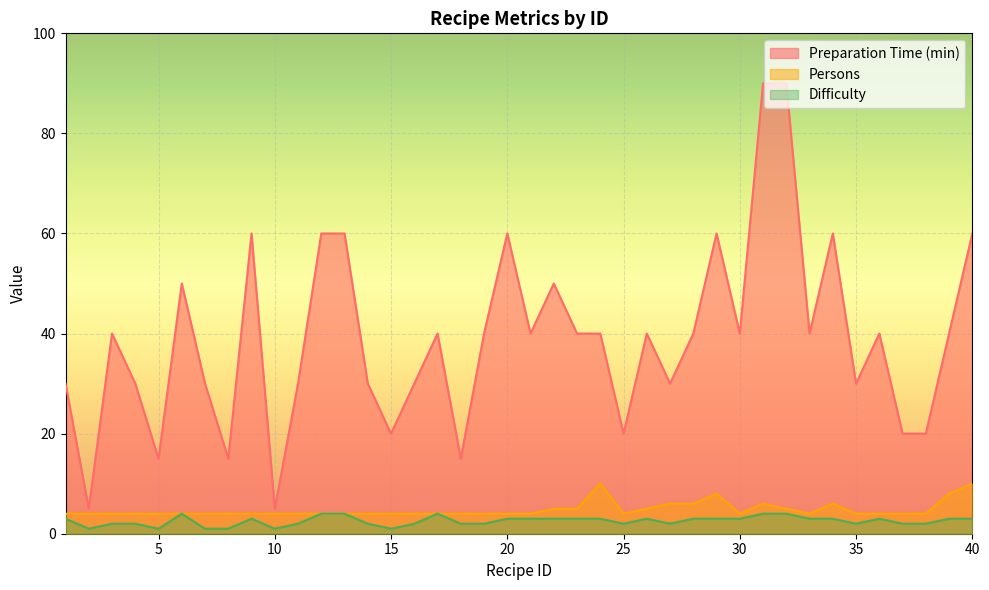

What is the value of the persons point at the 30th from the left?

4